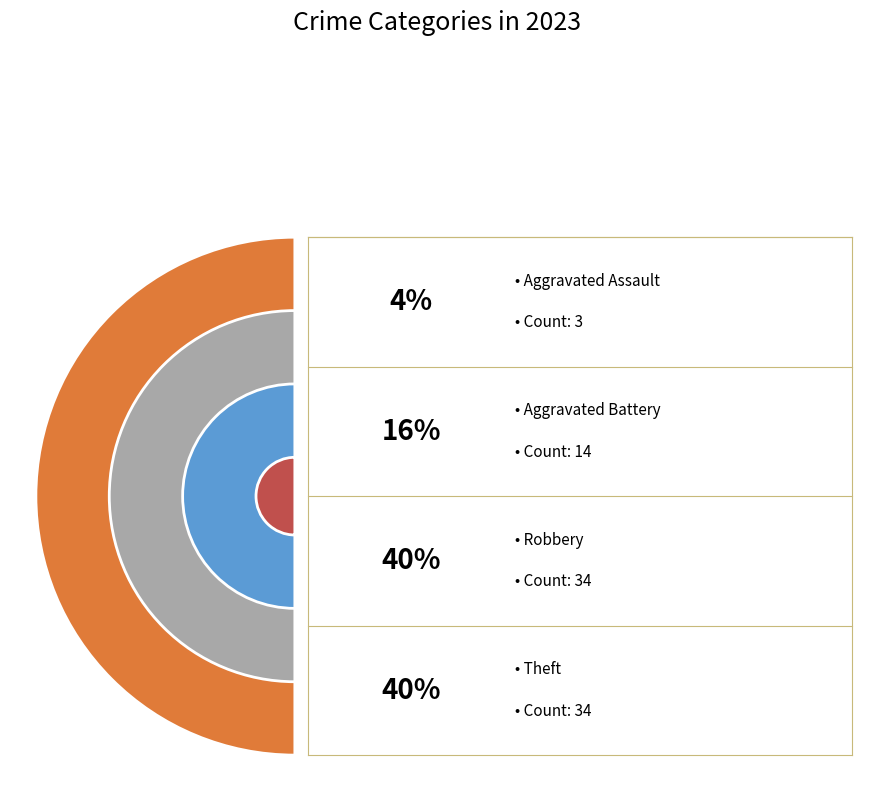

True or false: Robbery accounts for 40% of the total.

True